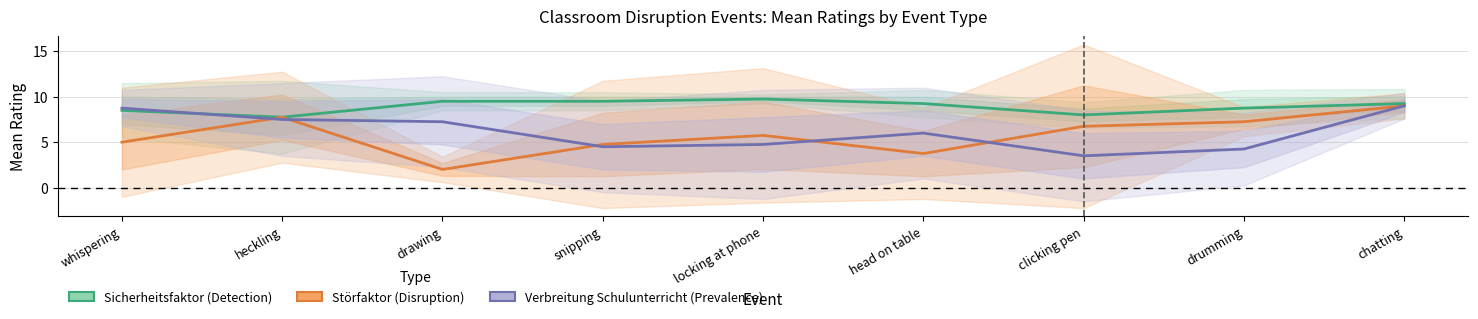

True or false: Sicherheitsfaktor has a value of 5.4 at clicking pen.

False